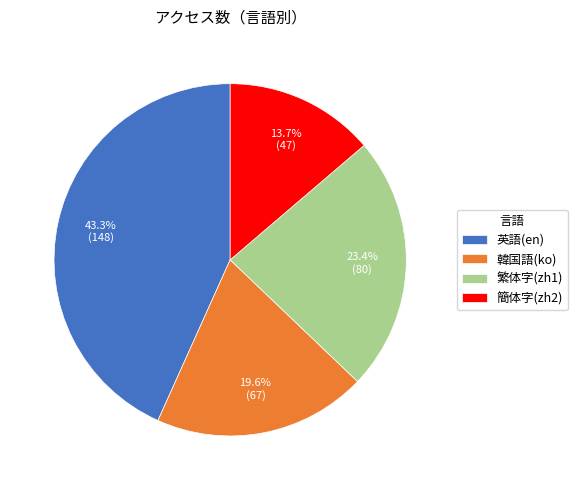

Which has a higher value, 簡体字(zh2) or 英語(en)?

英語(en)